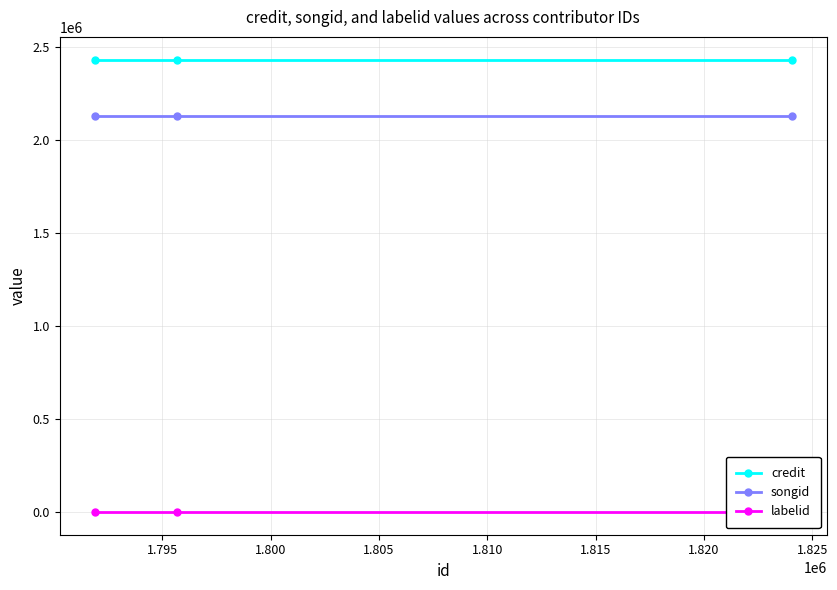

The songid series shows 1471715 at 1.790. True or false?

False